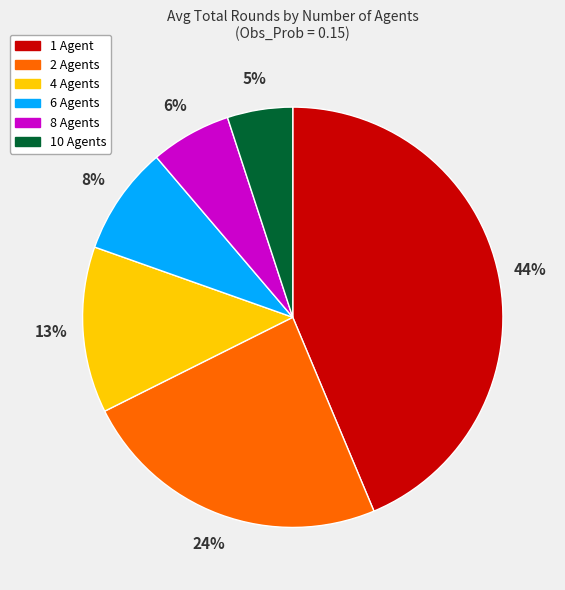

Count the number of slices in the pie.

6